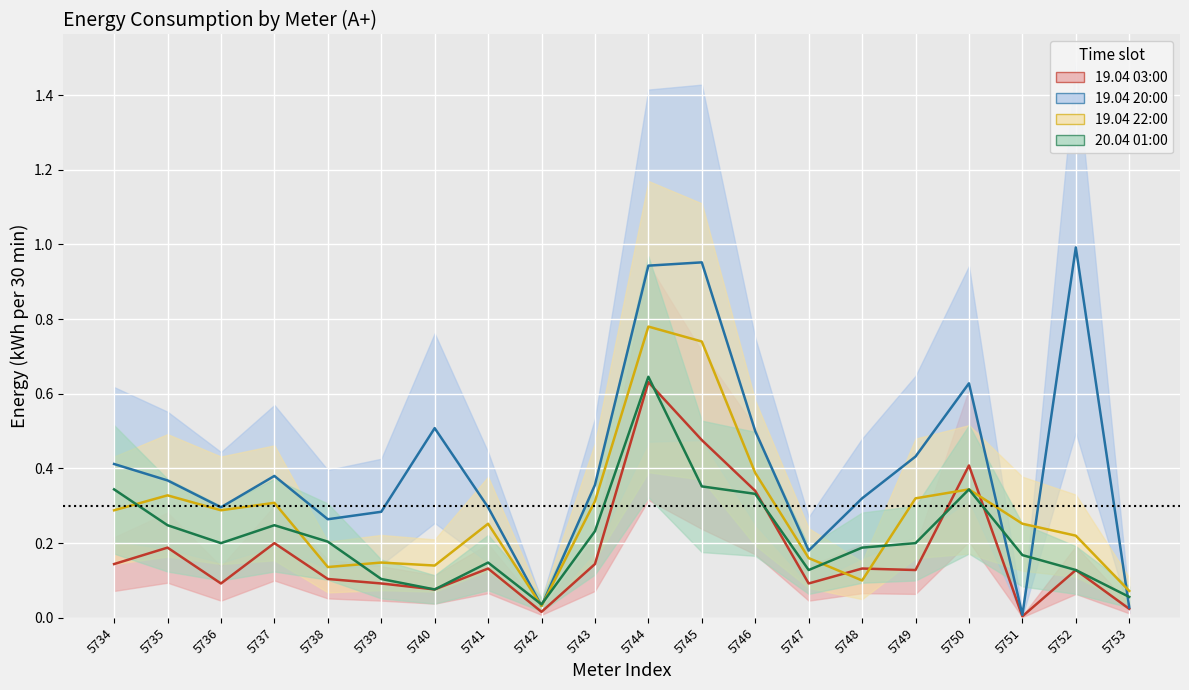

How many series are shown in this chart?

4